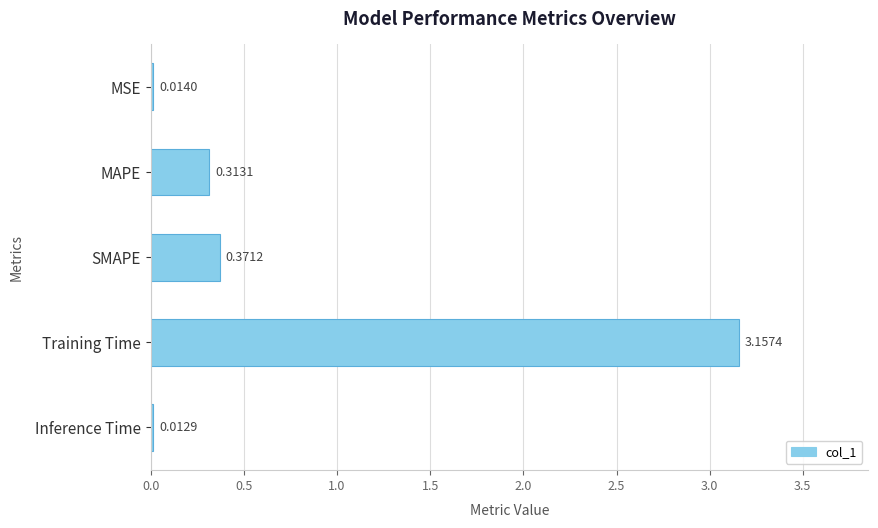

What is the change in value from MAPE to SMAPE?

+0.1